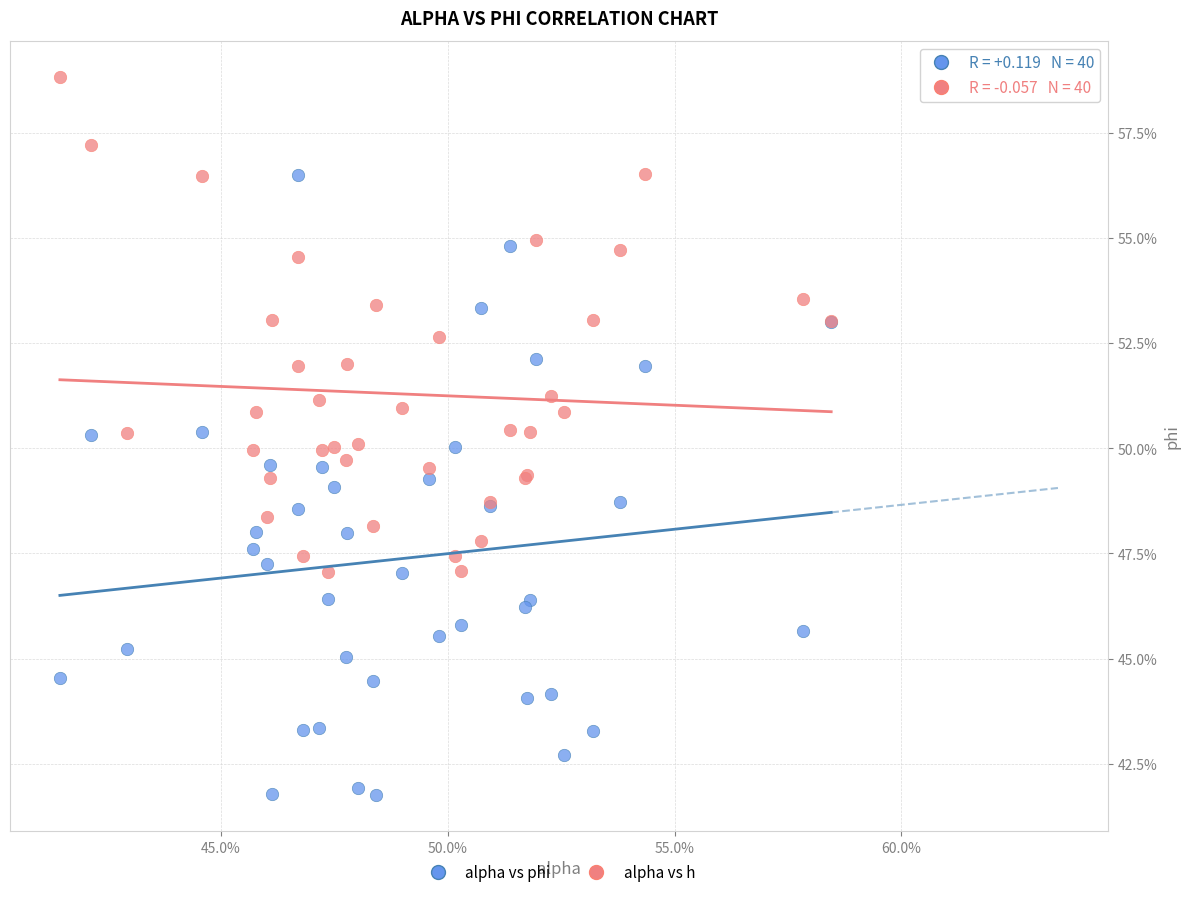

Which series contains the lowest Y value?

alpha vs phi